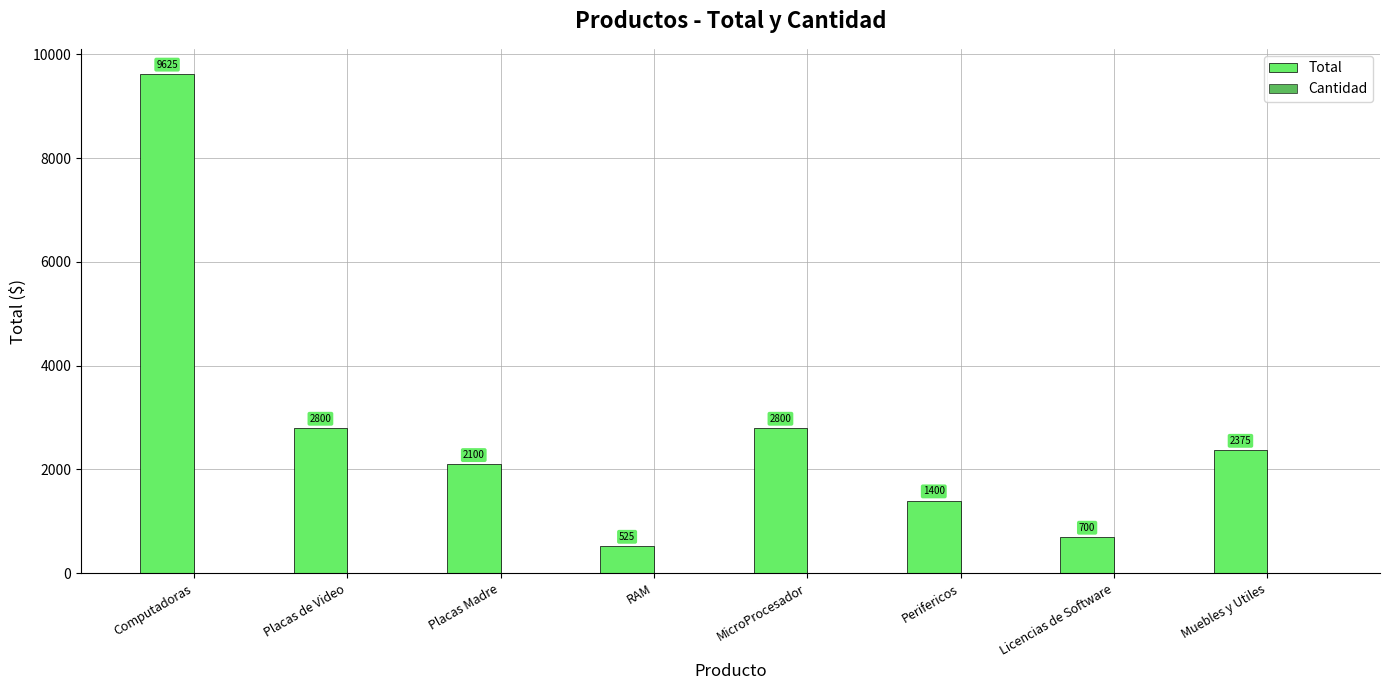

What value does the Total series have at Placas de Video?

2800